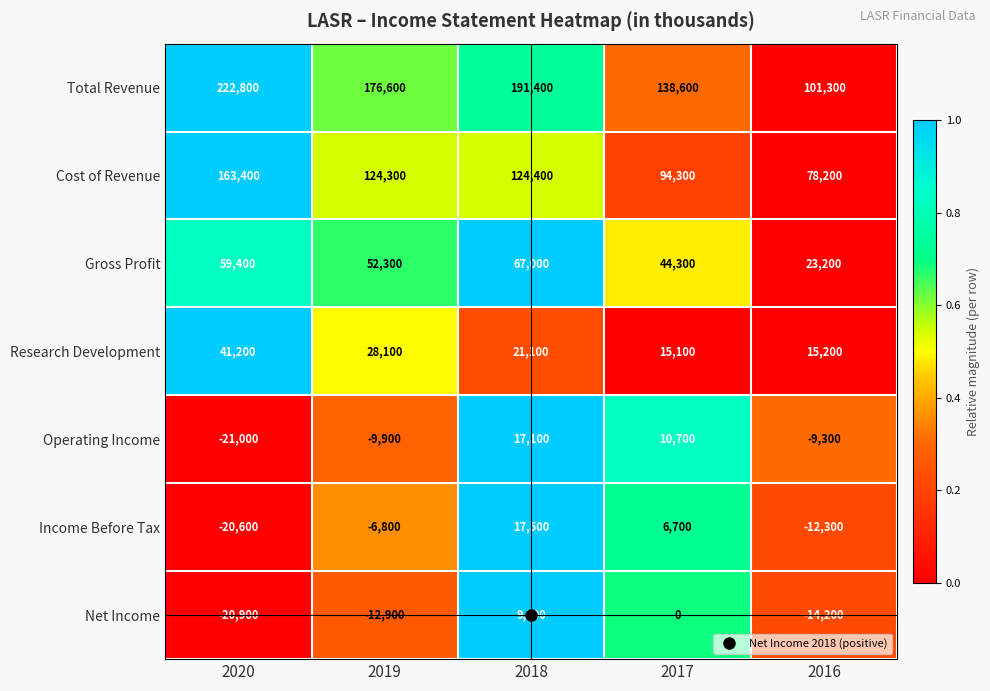

List the series in order of their peak value, highest first.

Total Revenue, Cost of Revenue, Gross Profit, Research Development, Income Before Tax, Operating Income, Net Income